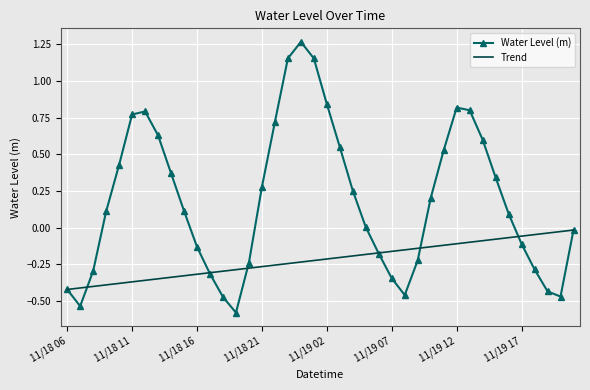

True or false: there are more than 2 points higher than both neighbors.

True